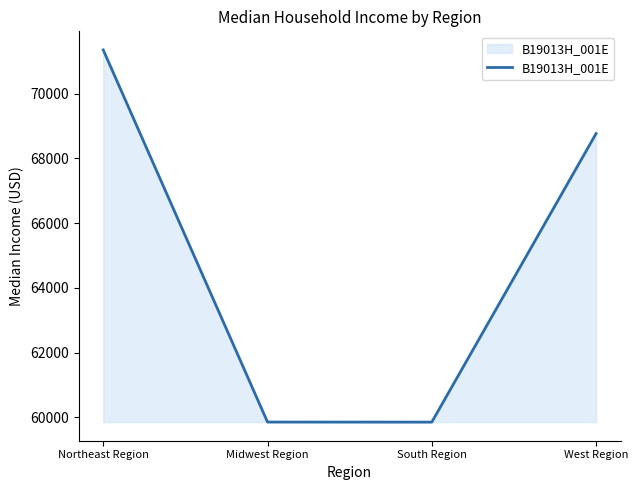

What is the smallest value displayed?

59848